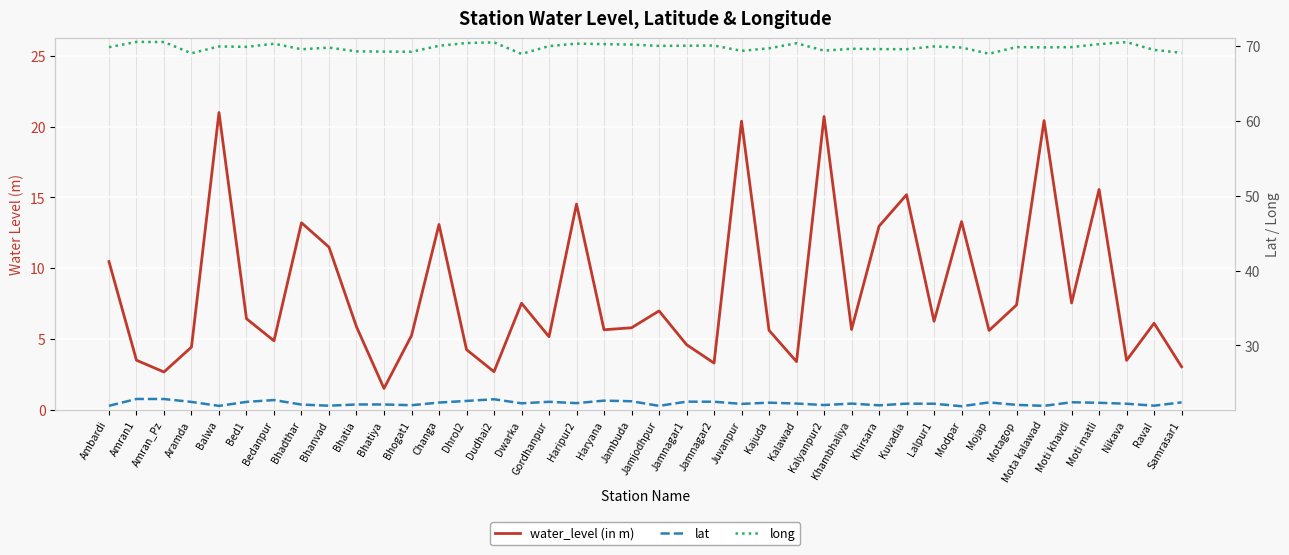

The long series shows 70.4 at Kalawad. True or false?

True